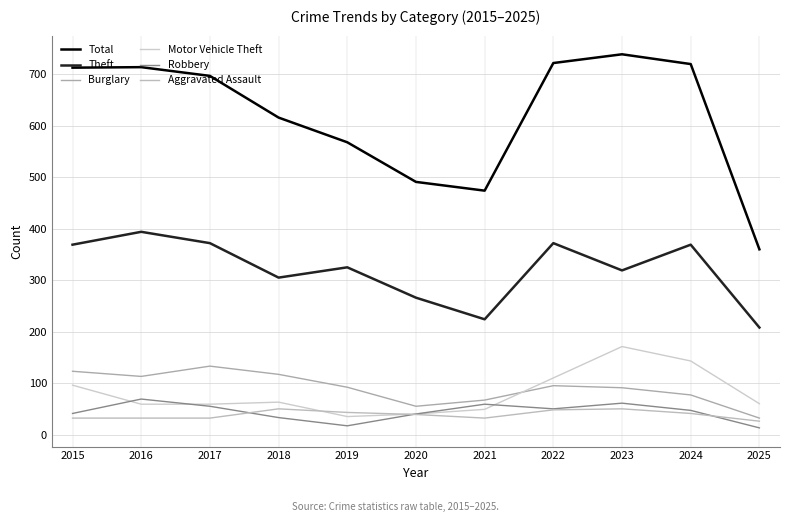

Reading right to left, extract all data points from this chart.

Total: 2025=360	2024=720	2023=739	2022=722	2021=474	2020=491	2019=568	2018=616	2017=697	2016=714	2015=713
Theft: 2025=208	2024=369	2023=319	2022=372	2021=224	2020=266	2019=325	2018=305	2017=372	2016=394	2015=369
Burglary: 2025=32	2024=77	2023=91	2022=95	2021=67	2020=55	2019=92	2018=117	2017=133	2016=113	2015=123
Motor Vehicle Theft: 2025=60	2024=143	2023=171	2022=110	2021=49	2020=40	2019=35	2018=63	2017=59	2016=59	2015=96
Robbery: 2025=13	2024=47	2023=61	2022=50	2021=59	2020=40	2019=17	2018=33	2017=55	2016=69	2015=41
Aggravated Assault: 2025=26	2024=41	2023=50	2022=48	2021=32	2020=39	2019=43	2018=50	2017=32	2016=32	2015=32